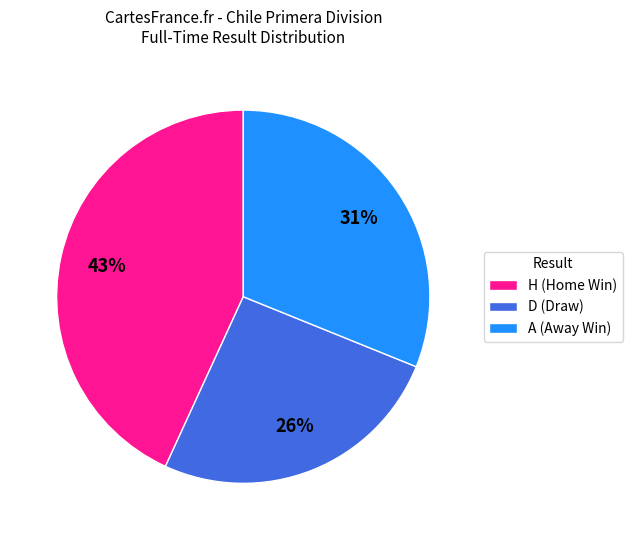

Which has a higher value, D or H?

H